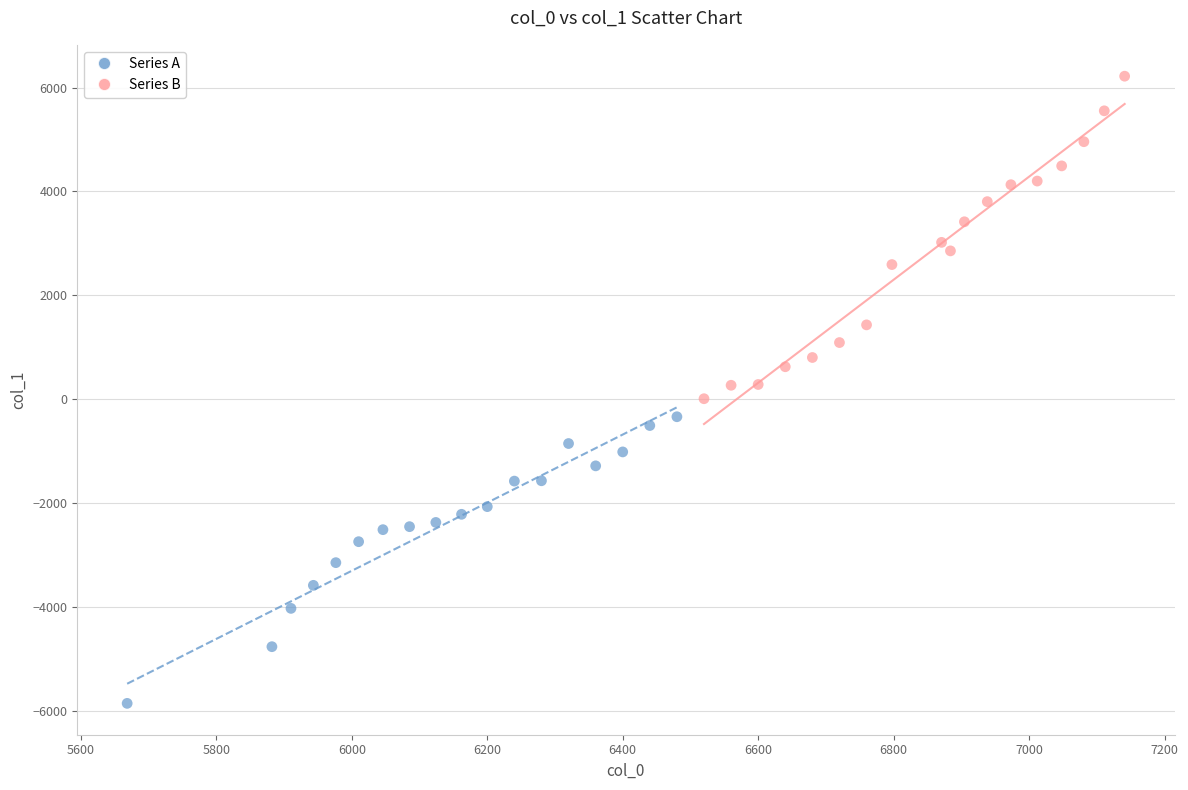

Which series contains the lowest Y value?

Series A